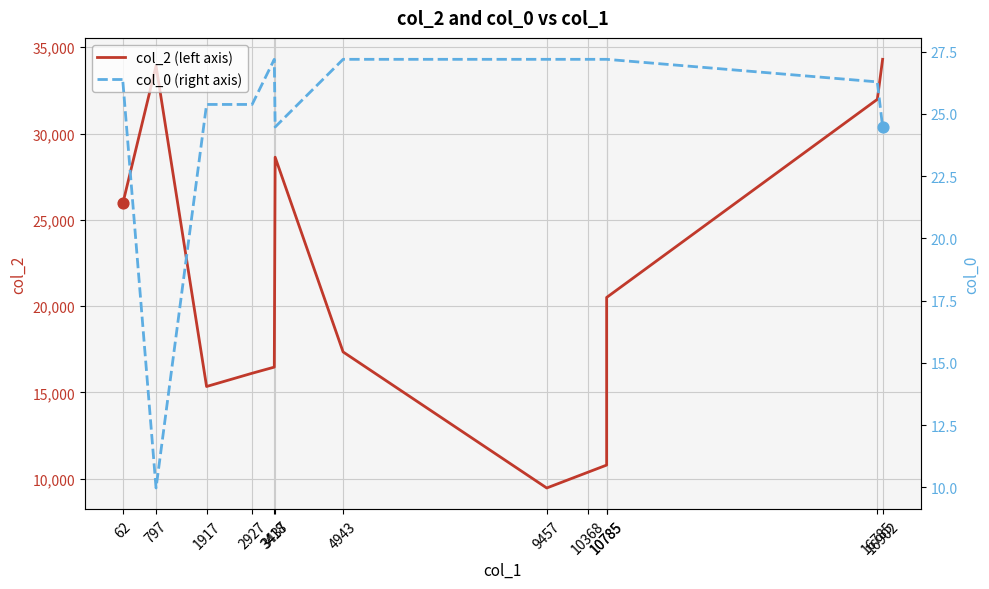

Which series has the largest Y range (max minus min)?

col_2 (left axis)